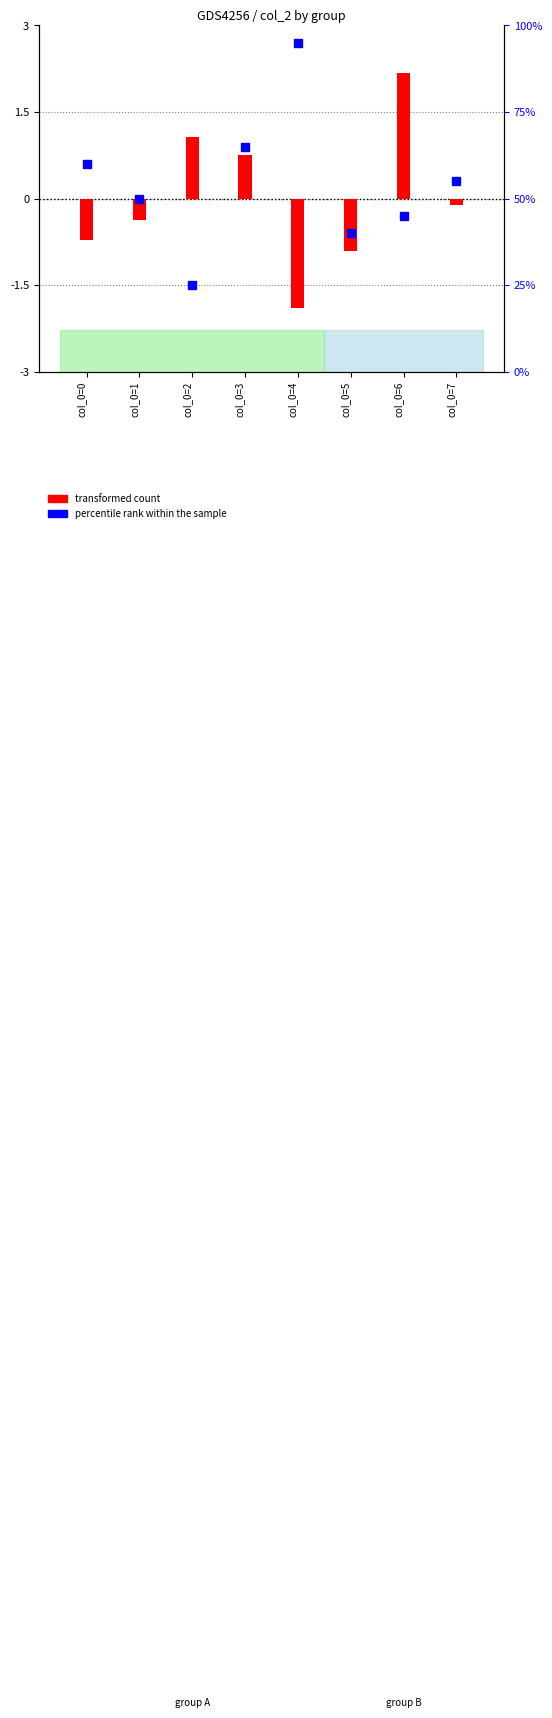

Reading left to right, what are all the values shown in this chart?

col_0=0=0.6	col_0=1=0.0	col_0=2=-1.5	col_0=3=0.9	col_0=4=2.7	col_0=5=-0.6	col_0=6=-0.3	col_0=7=0.3